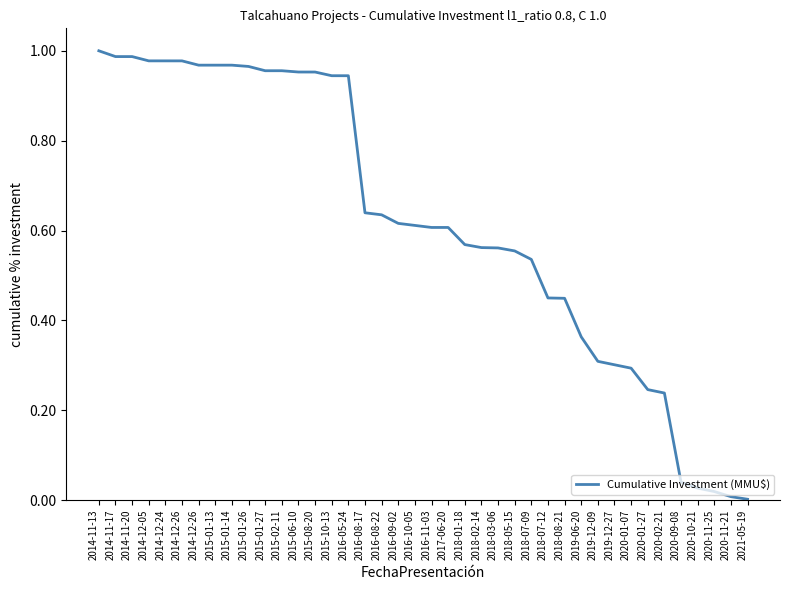

Is this an area chart (filled region under the line)?

No